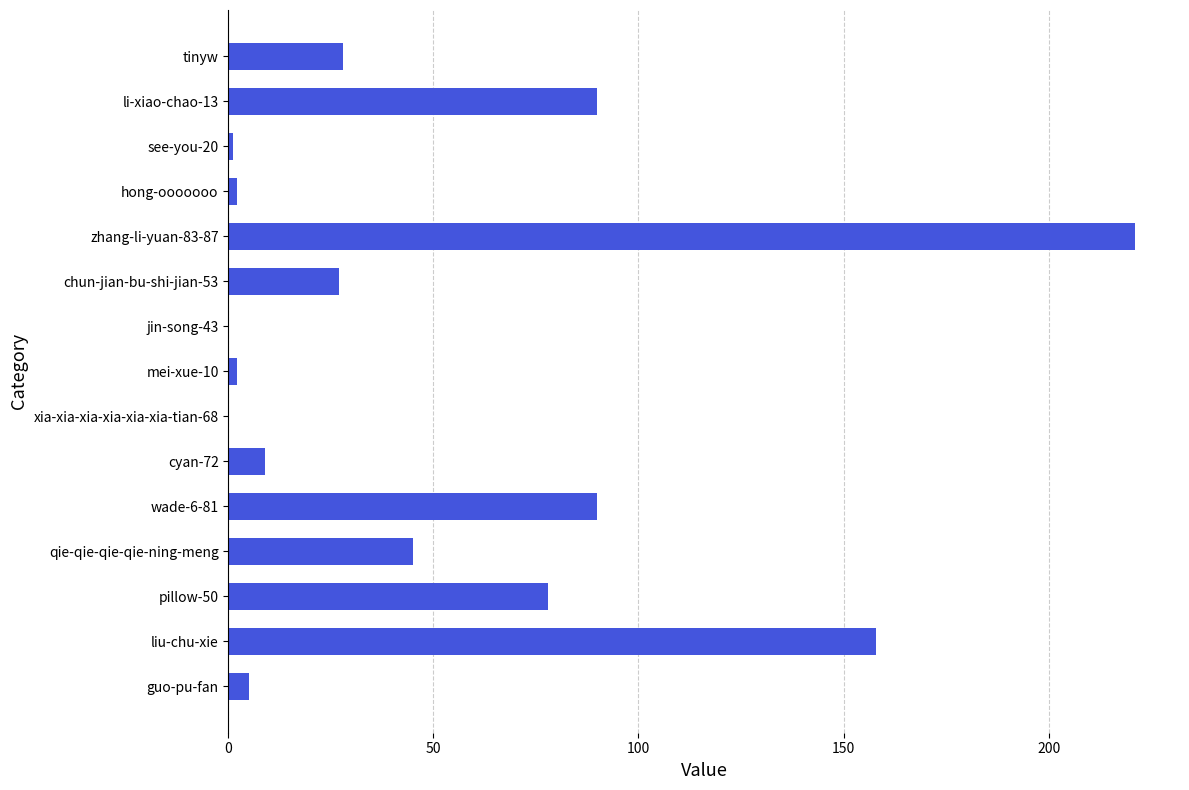

Which category has the highest value across all series?

zhang-li-yuan-83-87